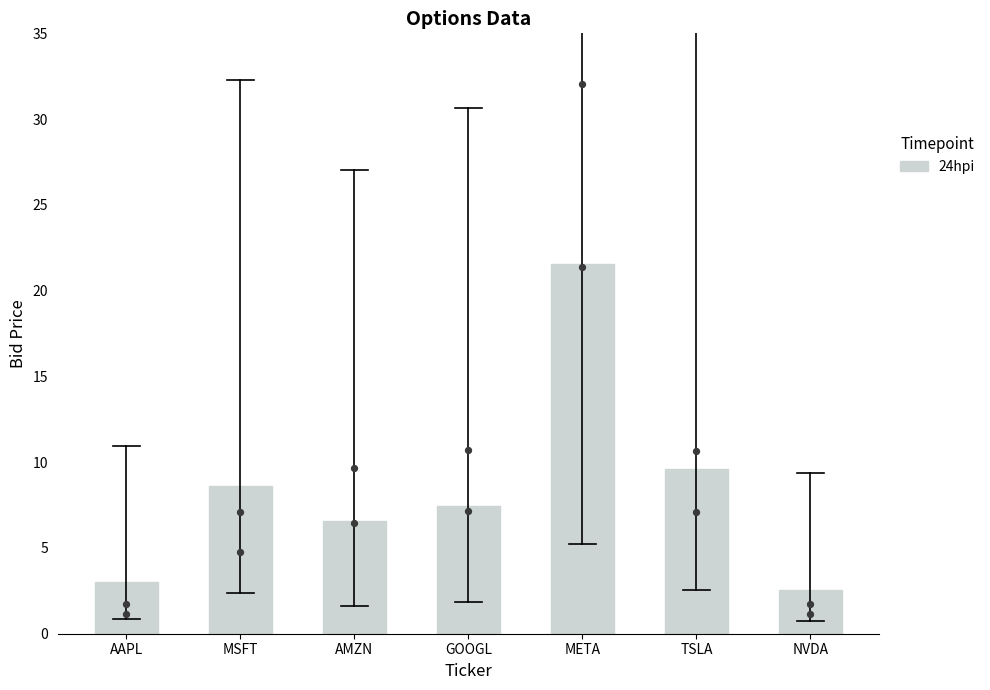

What is the change in value from GOOGL to NVDA?

-4.9